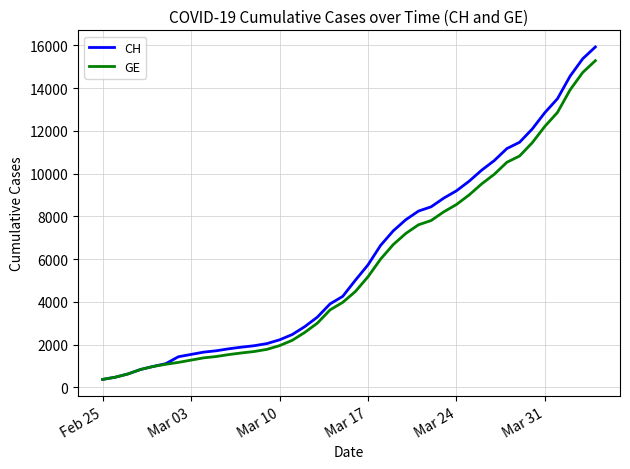

What is the difference between the maximum and minimum values in the GE series?

14909